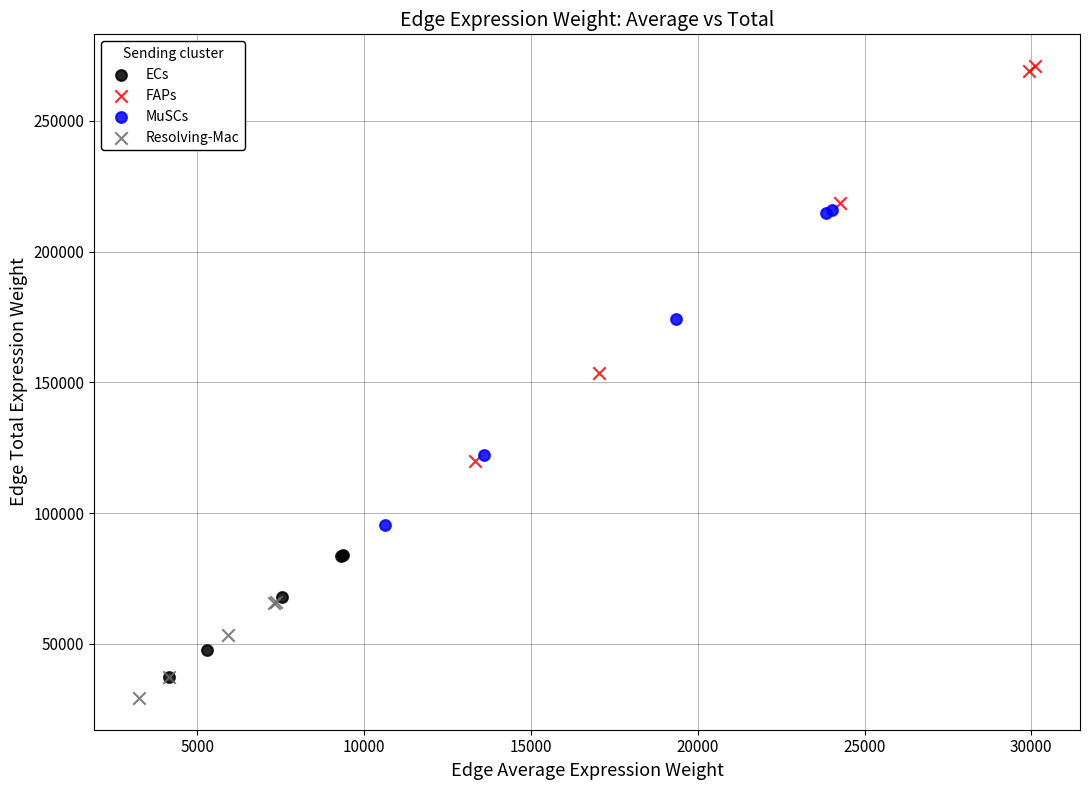

Which series reaches the minimum Y coordinate?

Resolving-Mac